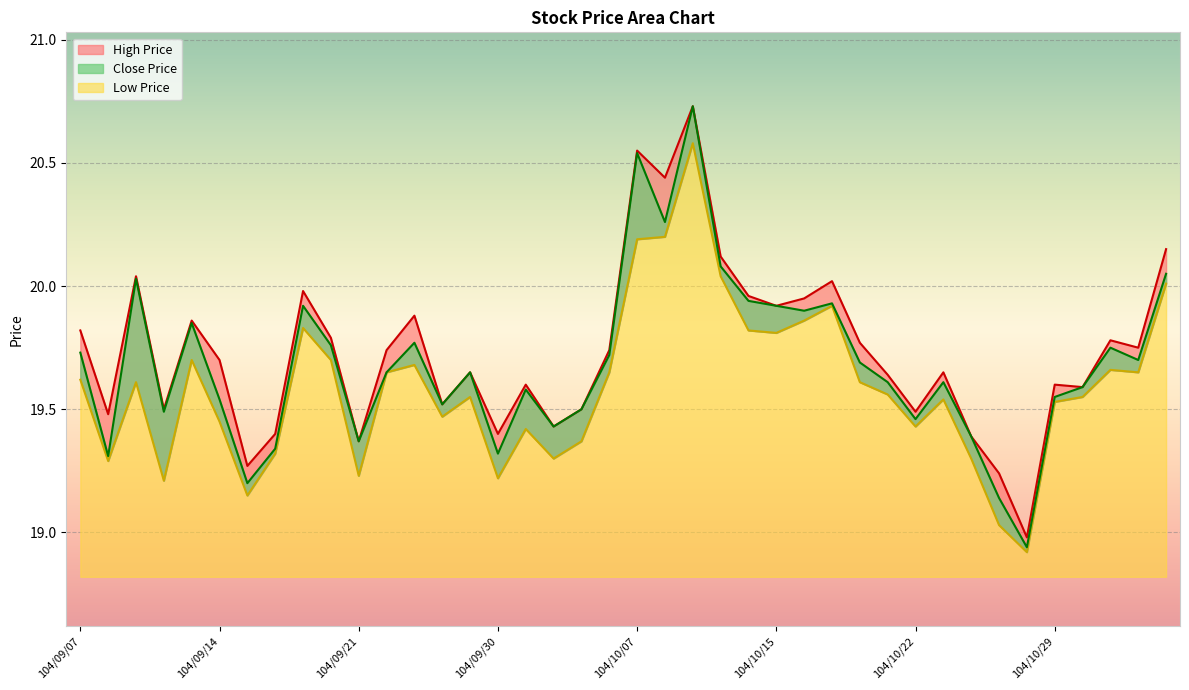

Reading right to left, extract all data points from this chart.

Close Price: 20.1	19.7	19.8	19.6	19.6	18.9	19.1	19.4	19.6	19.5	19.6	19.7	19.9	19.9	19.9	19.9	20.1	20.7	20.3	20.5	19.7	19.5	19.4	19.6	19.3	19.6	19.5	19.8	19.6	19.4	19.8	19.9	19.3	19.2	19.5	19.9	19.5	20.0	19.3	19.7
High Price: 20.1	19.8	19.8	19.6	19.6	19.0	19.2	19.4	19.6	19.5	19.6	19.8	20.0	19.9	19.9	20.0	20.1	20.7	20.4	20.6	19.7	19.5	19.4	19.6	19.4	19.6	19.5	19.9	19.7	19.4	19.8	20.0	19.4	19.3	19.7	19.9	19.5	20.0	19.5	19.8
Low Price: 20.0	19.6	19.7	19.6	19.5	18.9	19.0	19.3	19.5	19.4	19.6	19.6	19.9	19.9	19.8	19.8	20.0	20.6	20.2	20.2	19.6	19.4	19.3	19.4	19.2	19.6	19.5	19.7	19.6	19.2	19.7	19.8	19.3	19.1	19.4	19.7	19.2	19.6	19.3	19.6